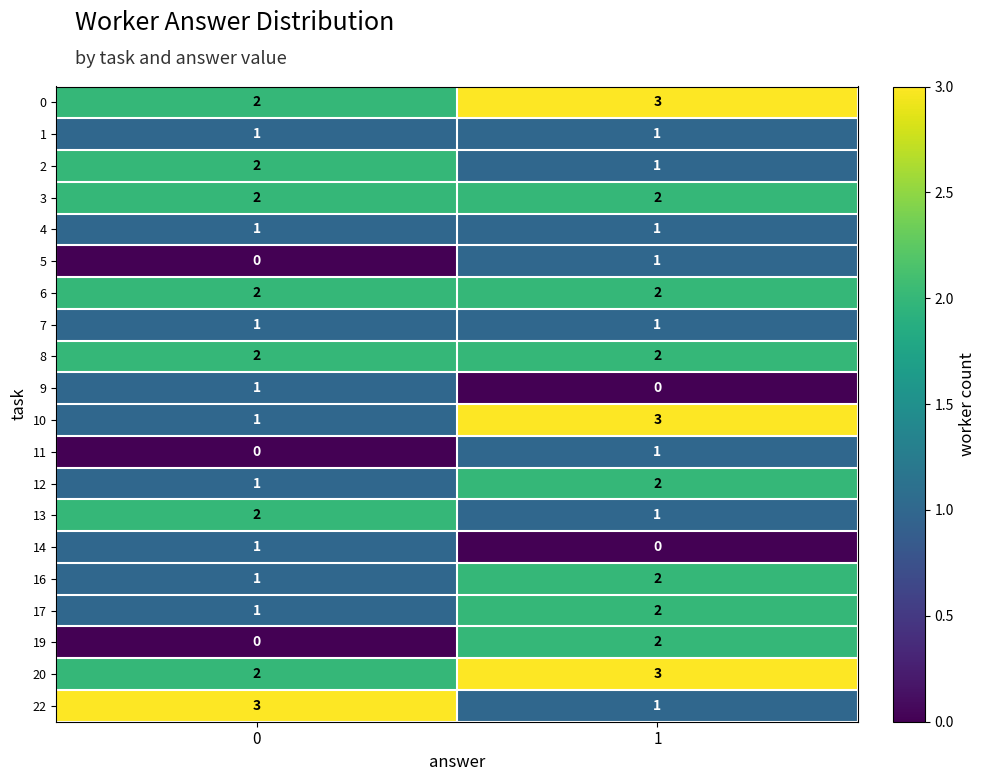

What is the greatest value displayed?

3